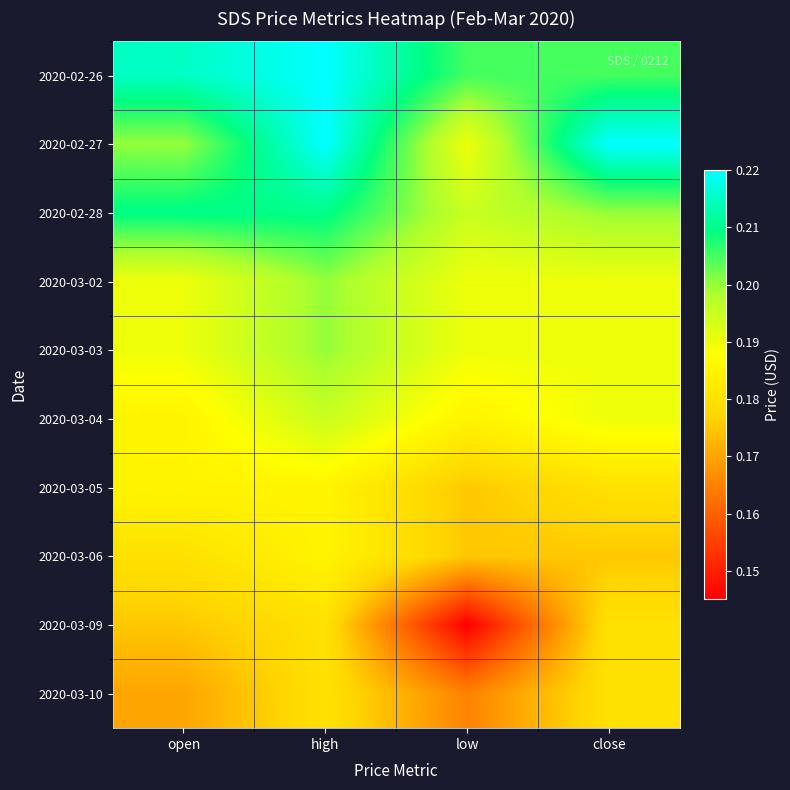

Which series has the largest range (max minus min)?

2020-03-09